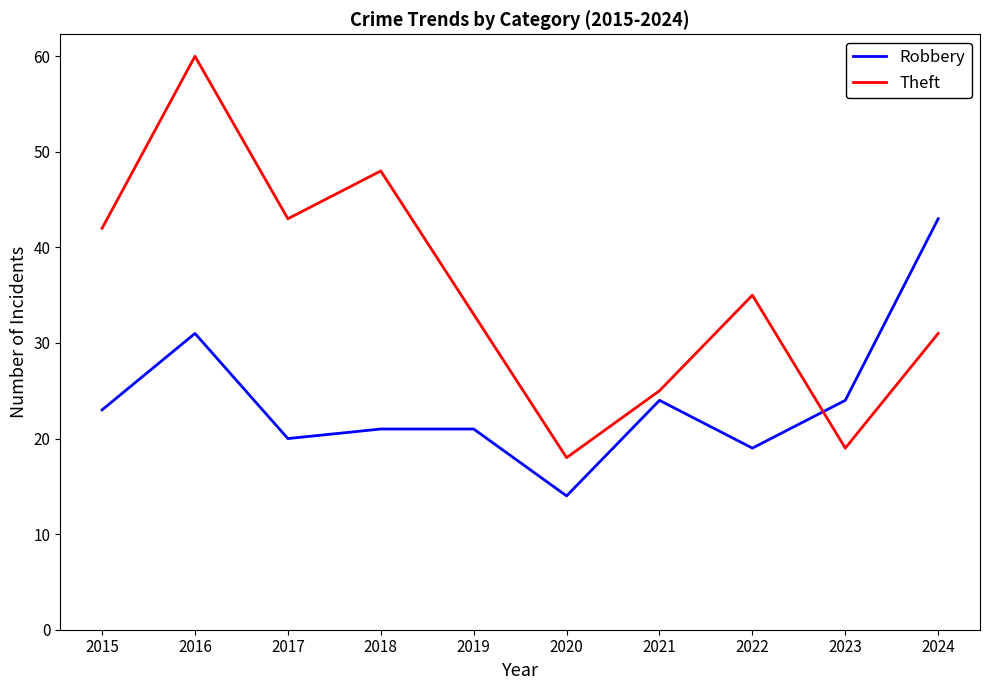

At which category is the sum across all series the highest?

2016